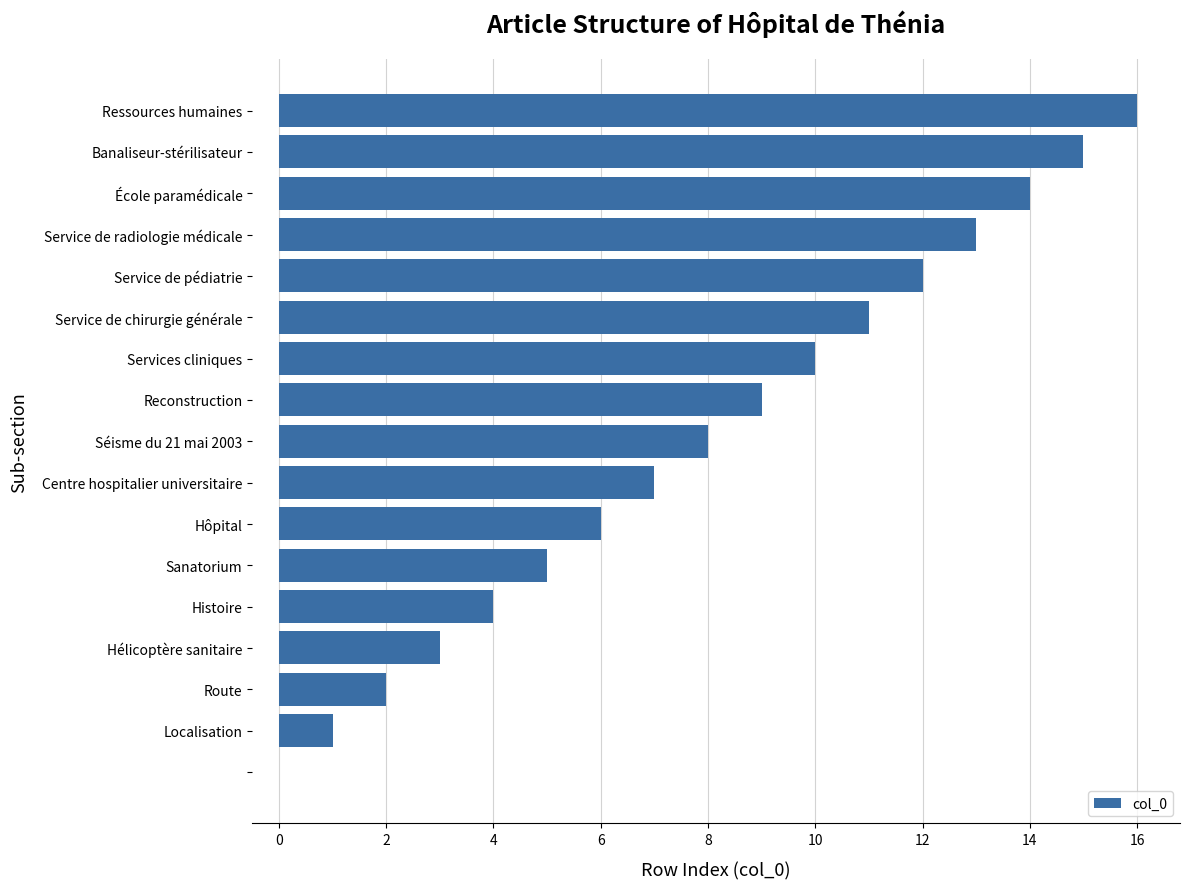

What is the greatest value displayed?

16